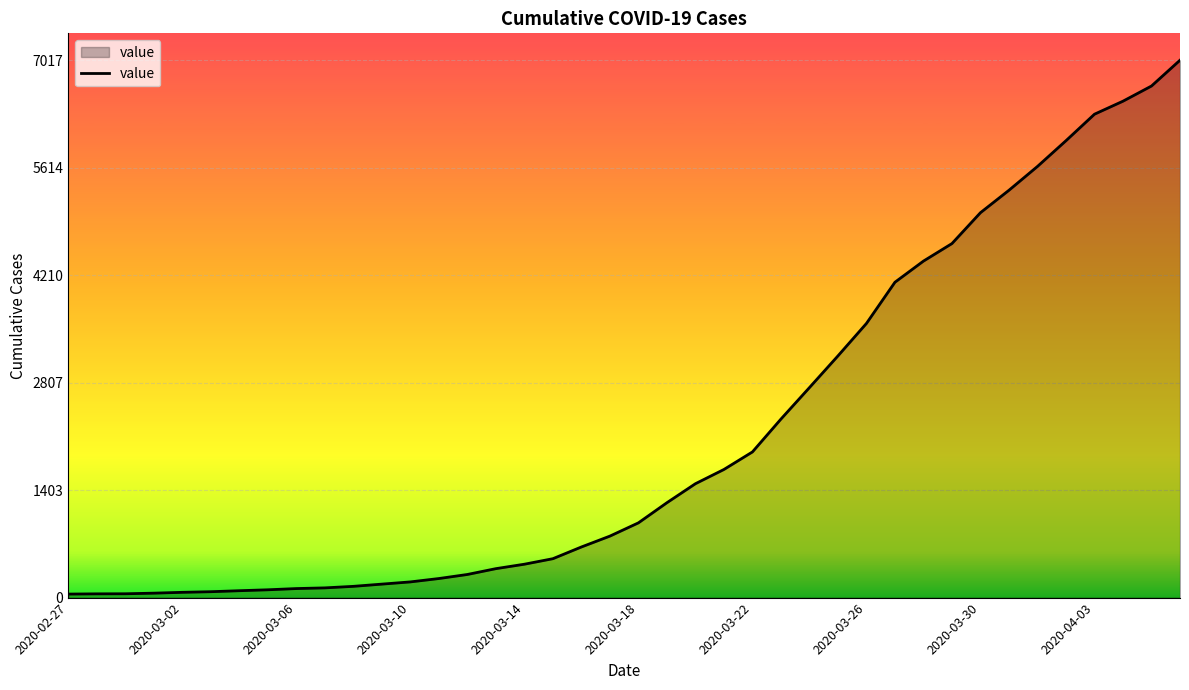

What is the greatest value displayed?

7017